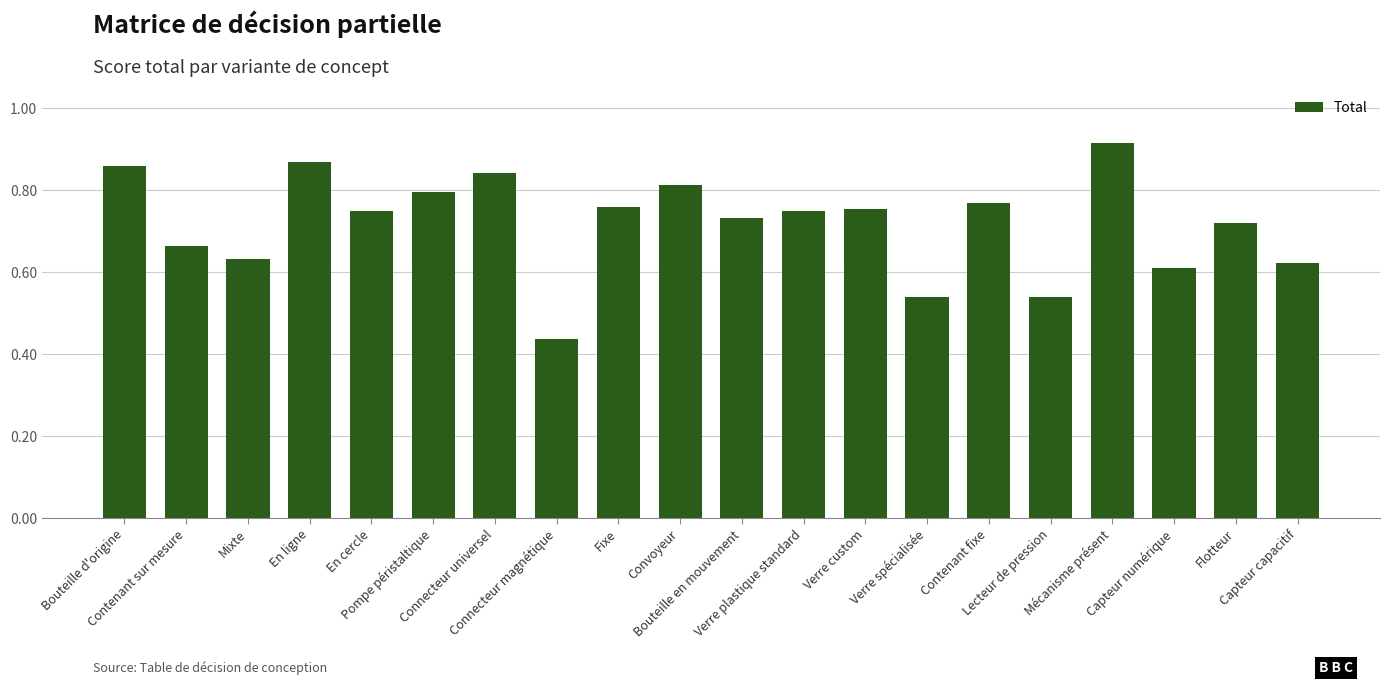

What is the label of the 6th bar from the left?

Pompe péristaltique